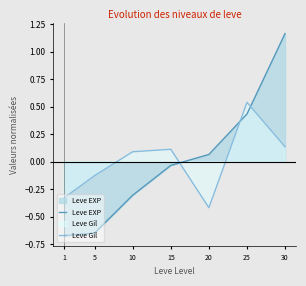

Does the chart display data point markers on the line(s)?

No